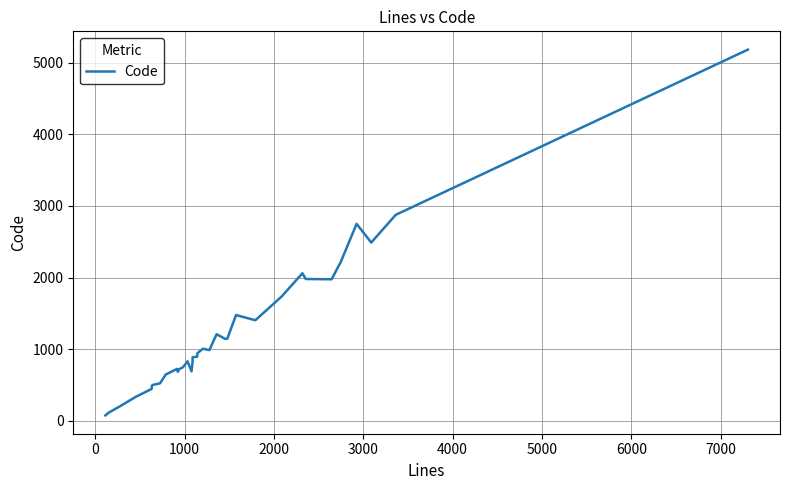

How many data points are less than 888?

20